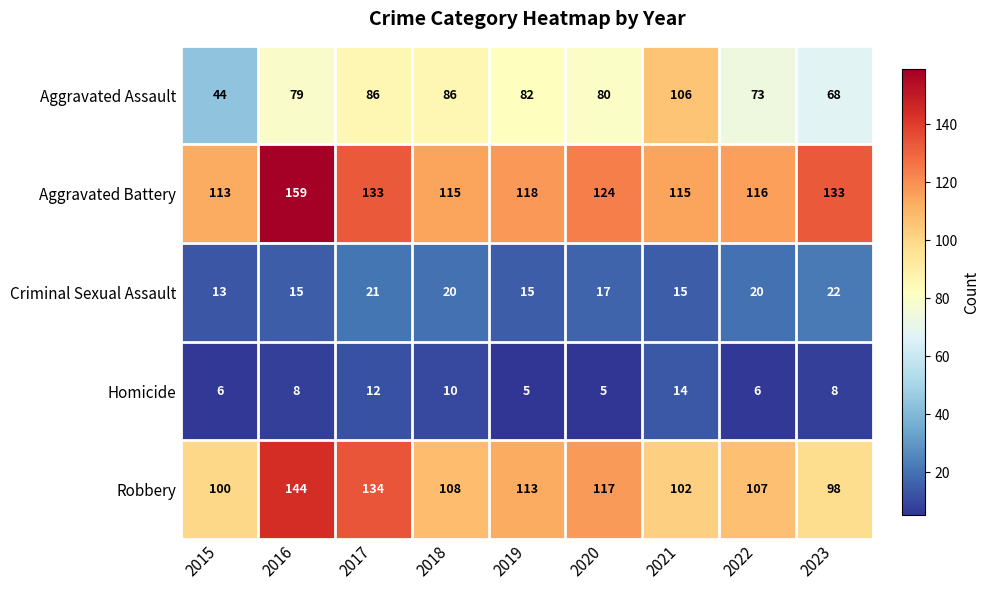

Which series has the widest spread of values?

Aggravated Assault